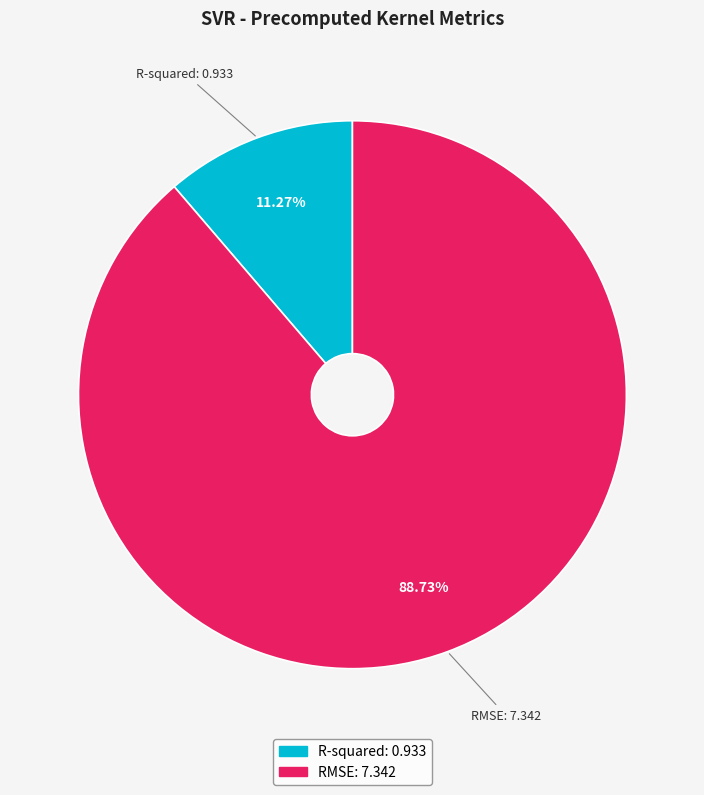

The RMSE slice represents 84% of the pie. True or false?

False